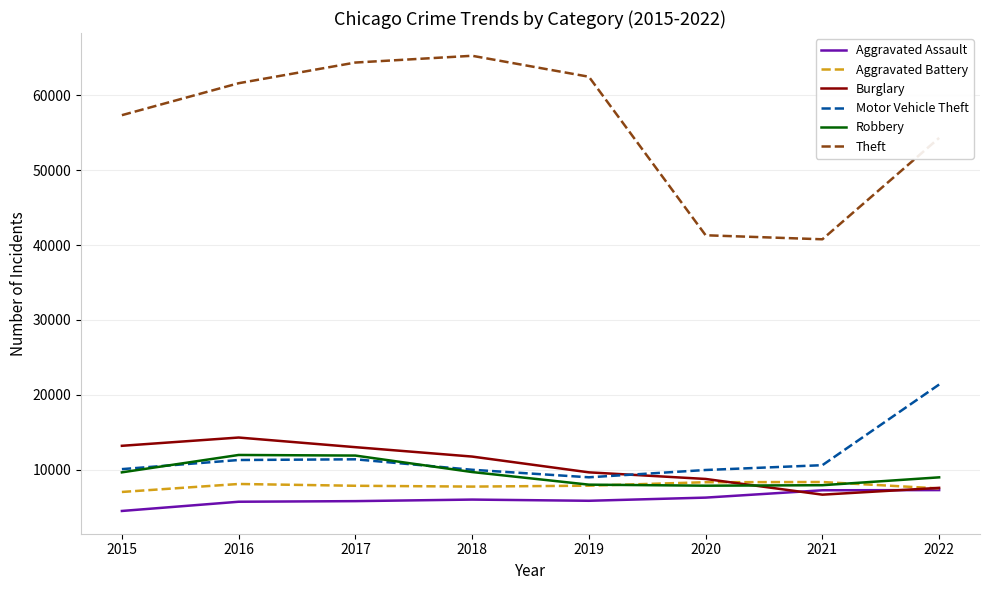

The Aggravated Battery series shows 8319 at 2020. True or false?

True